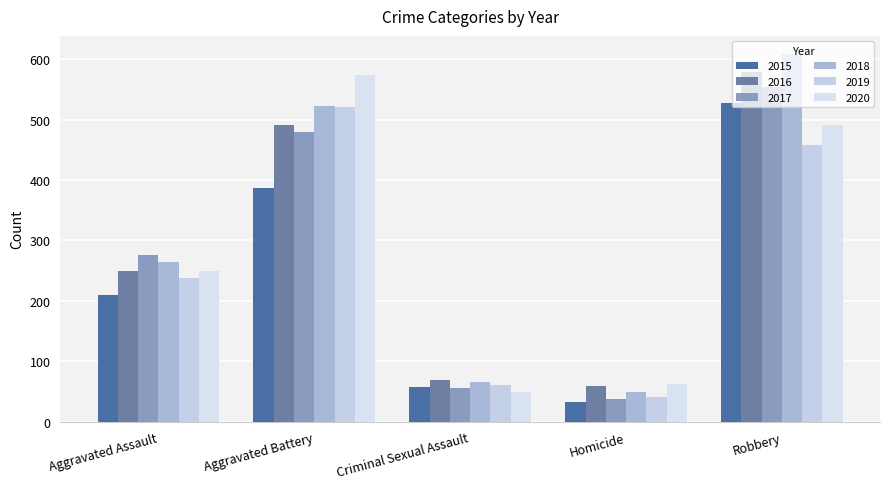

What is the average value of the 2015 series?

243